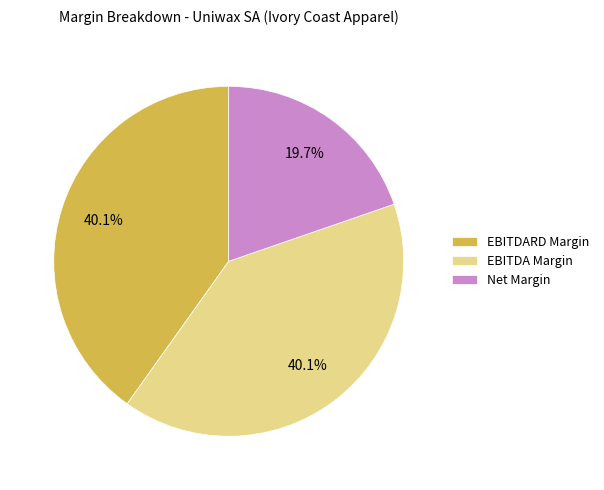

Is EBITDARD Margin the majority of the pie?

No